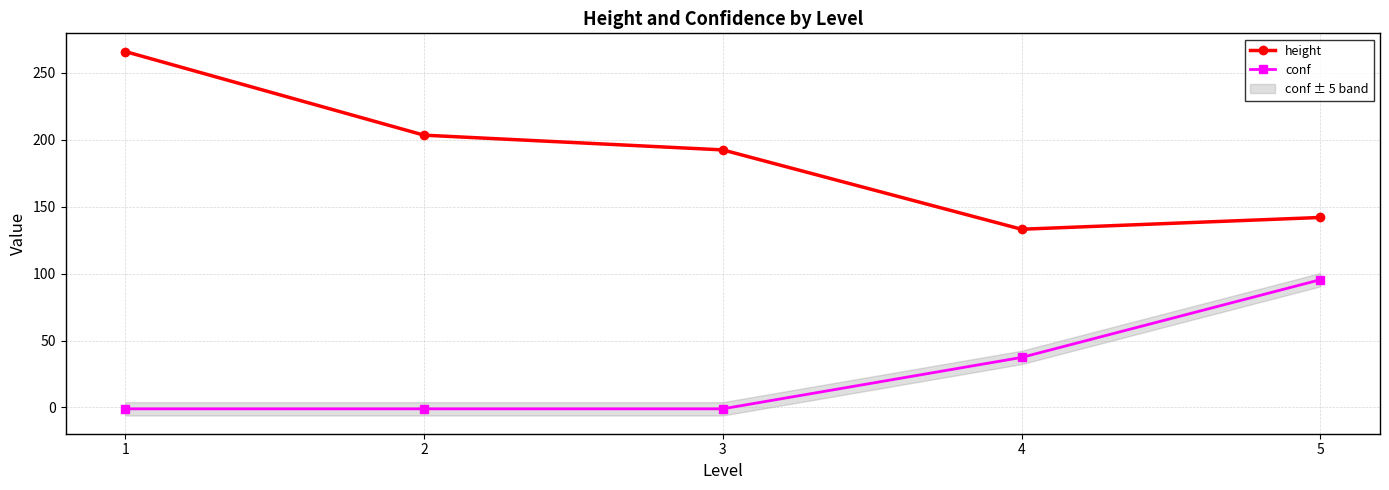

Which series has the largest range (max minus min)?

height